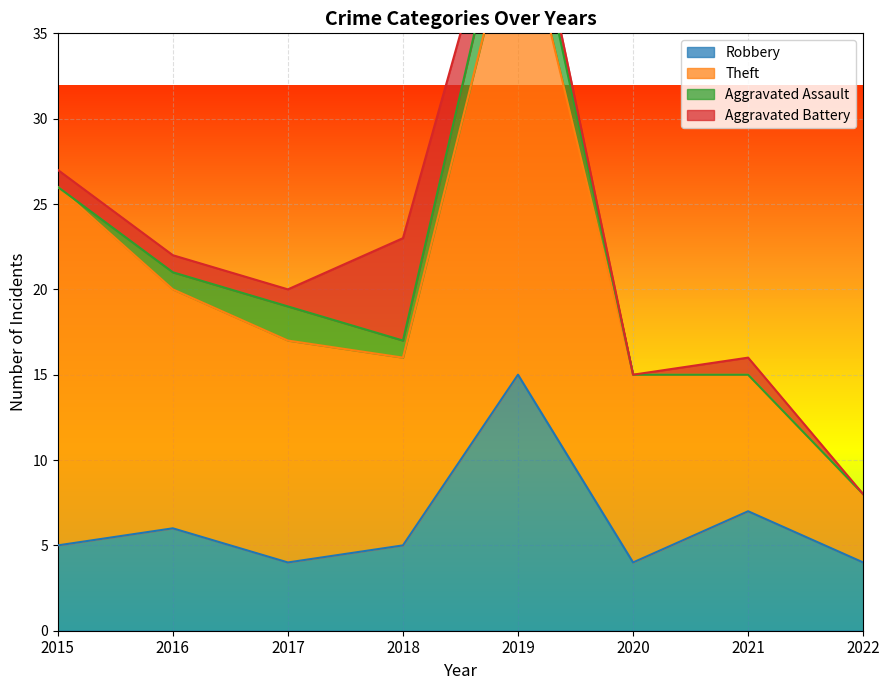

Does the chart display data point markers on the line(s)?

No